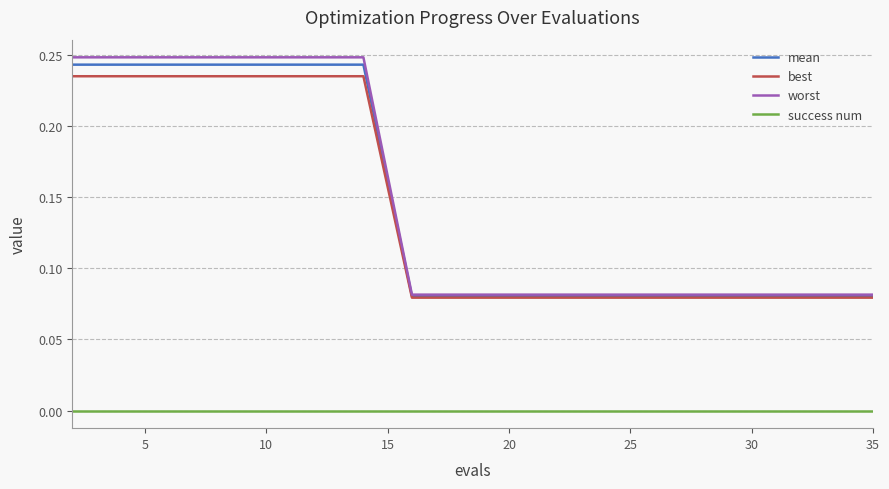

How many mean values are between 0 and 1?

18